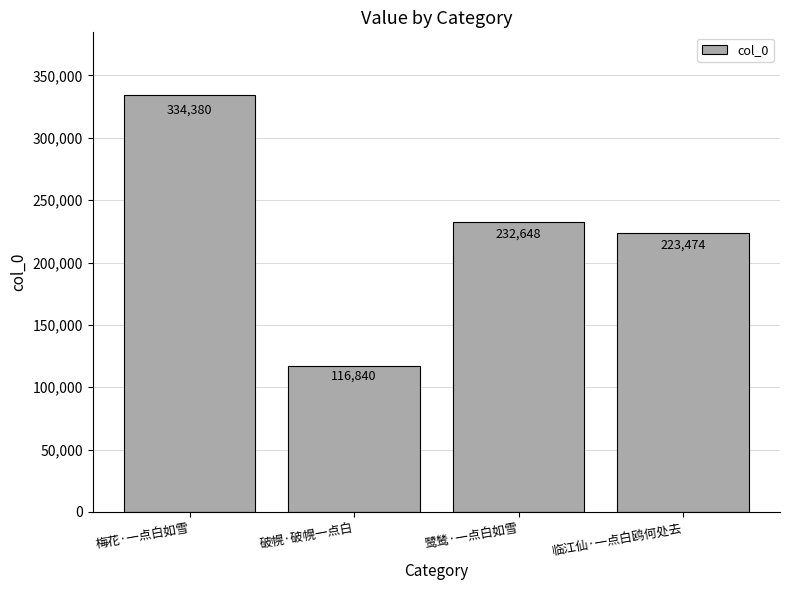

Are the bars grouped side by side (vs. stacked)?

No